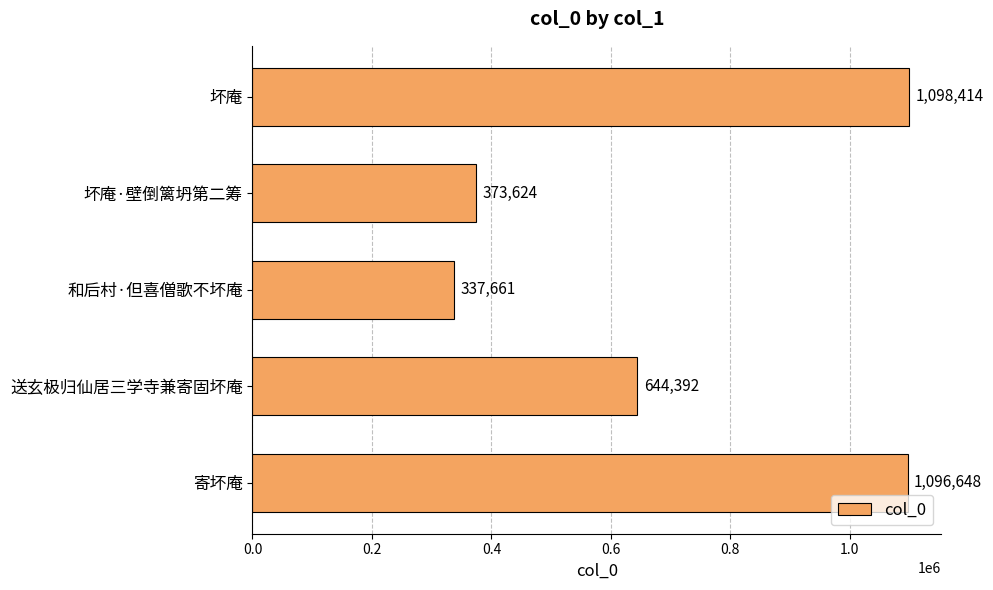

What is the average value?

710148